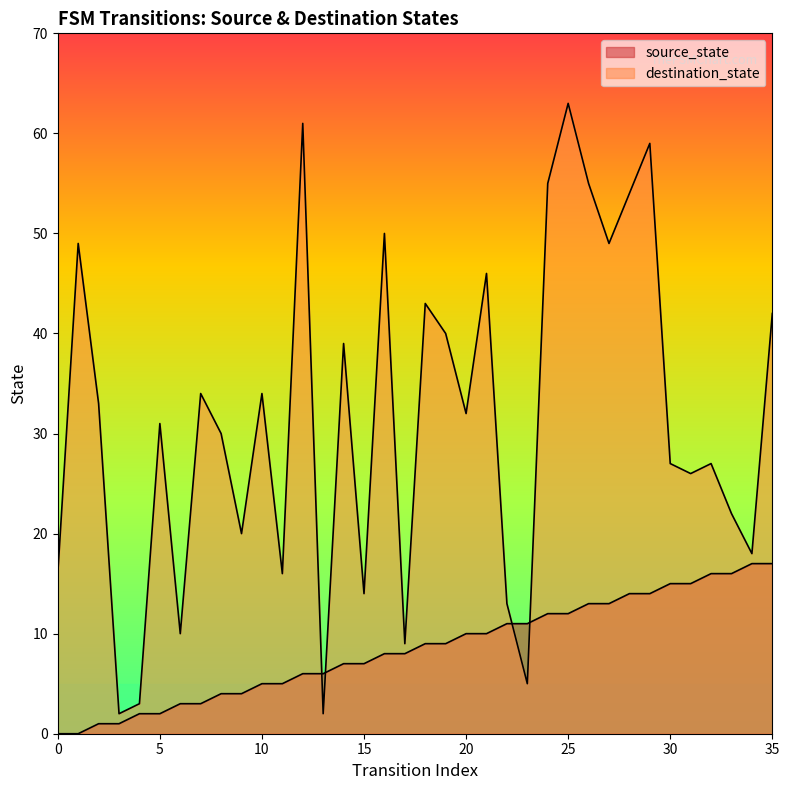

At 17, list the series in order from smallest to largest.

source_state, destination_state